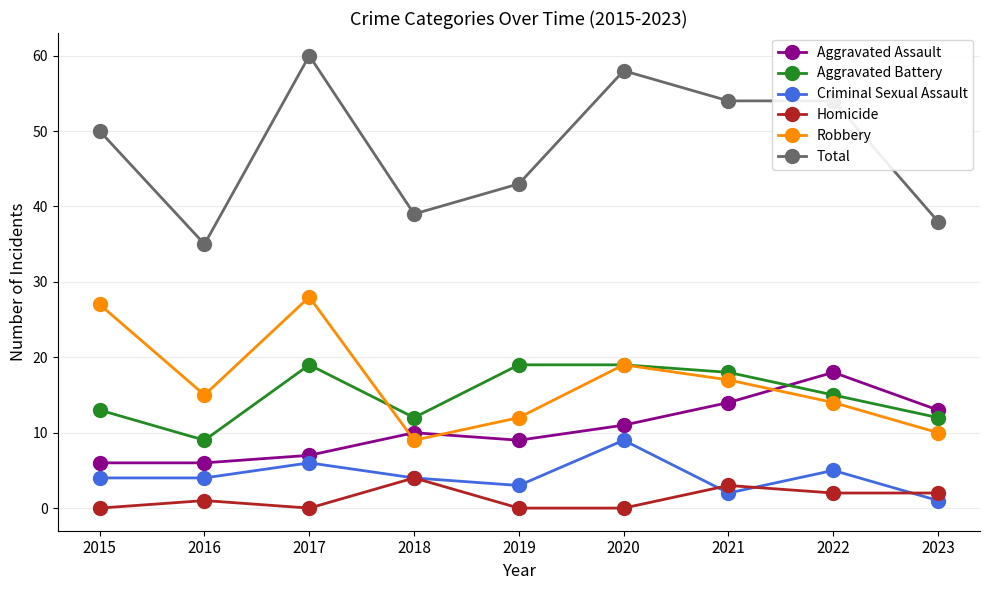

Read the Aggravated Battery value at 2018.

12